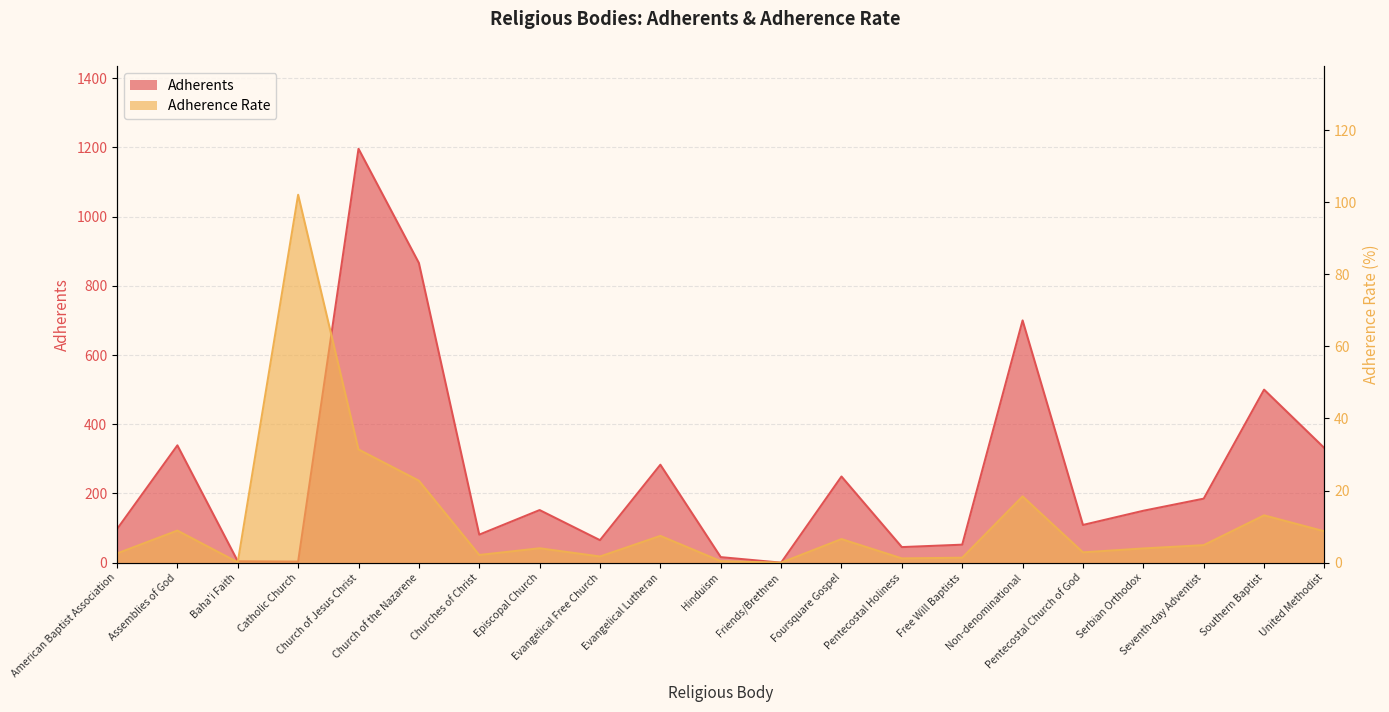

The value of Adherents at Church of the Nazarene is 866.0. True or false?

True